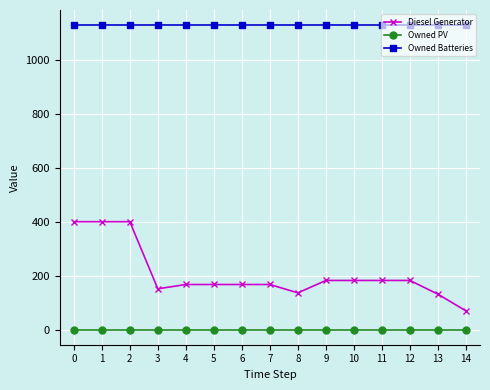

Reading left to right, what are all the values shown in this chart?

Diesel Generator: 400	400	400	151	167	167	167	167	136	182	182	182	182	131	69
Owned PV: 0	0	0	0	0	0	0	0	0	0	0	0	0	0	0
Owned Batteries: 1129	1129	1129	1129	1129	1129	1129	1129	1129	1129	1129	1129	1129	1129	1129